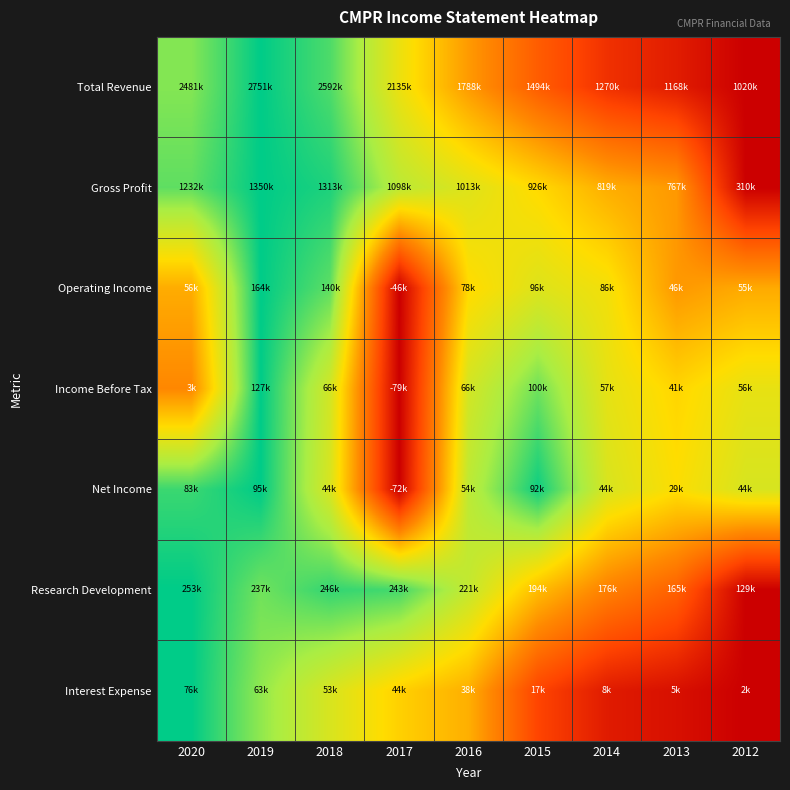

Between 2014 and 2020, which is larger?

2020